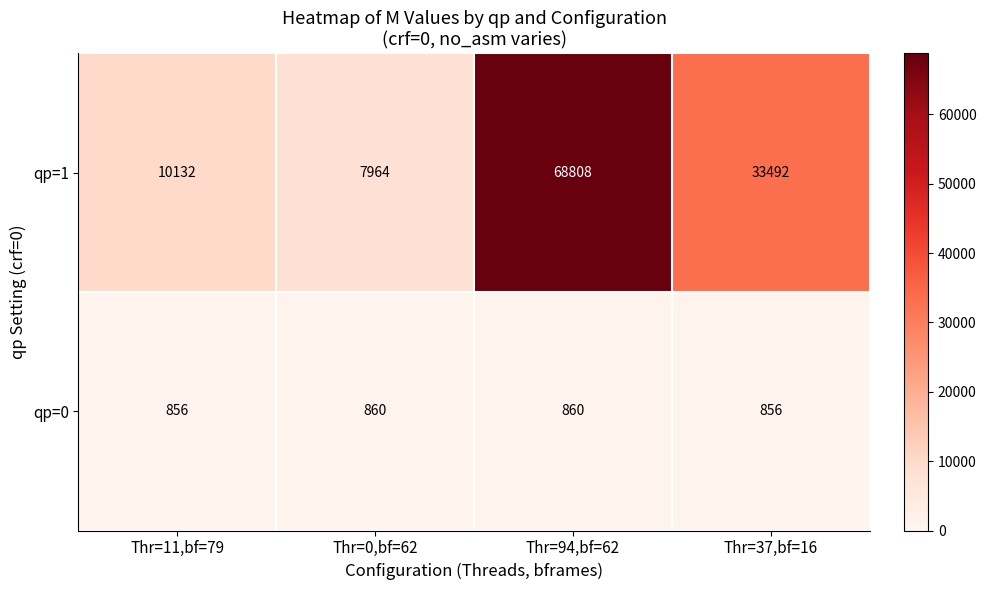

What is the average value of the qp=1 series?

30099